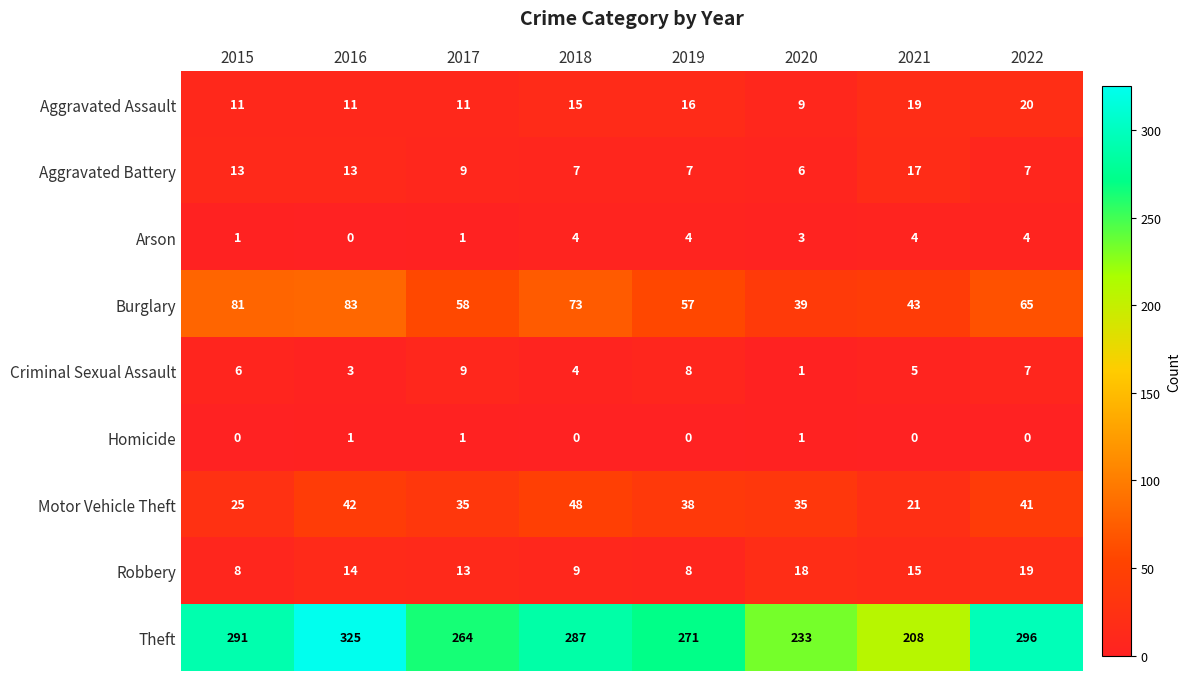

What is the sum of the Arson values at 2020 and 2016?

3